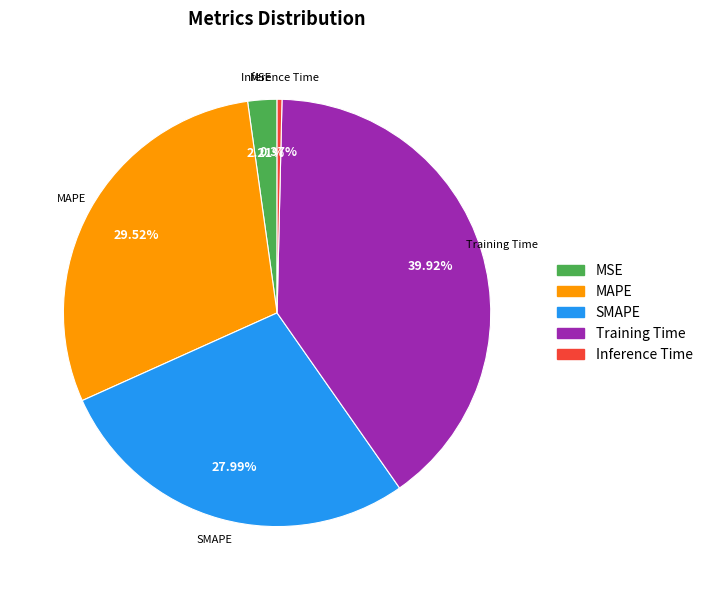

Which slice is the largest?

Training Time